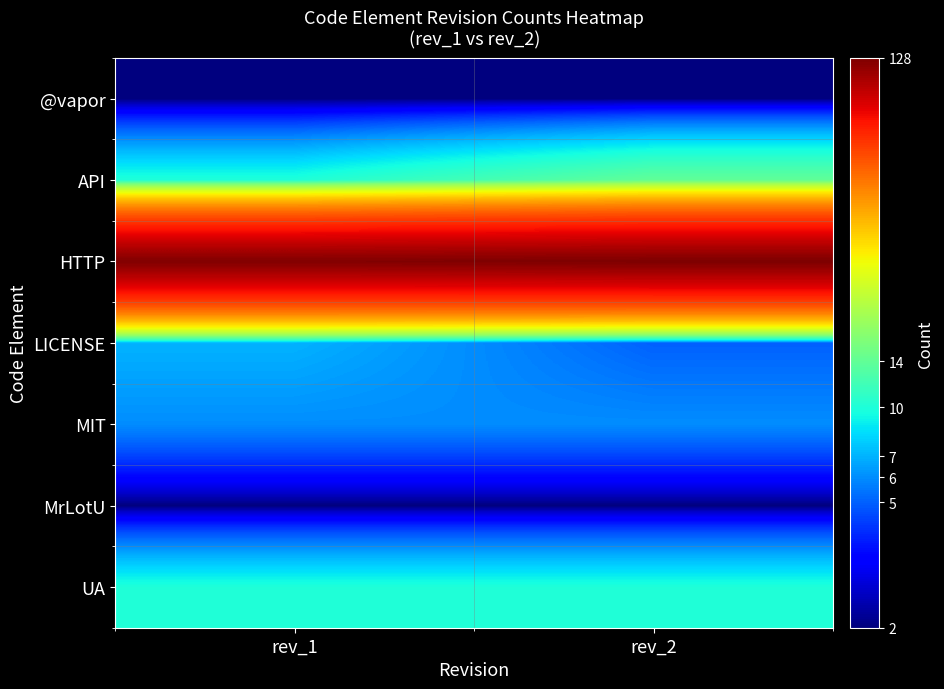

At how many categories does at least one series exceed 39?

2